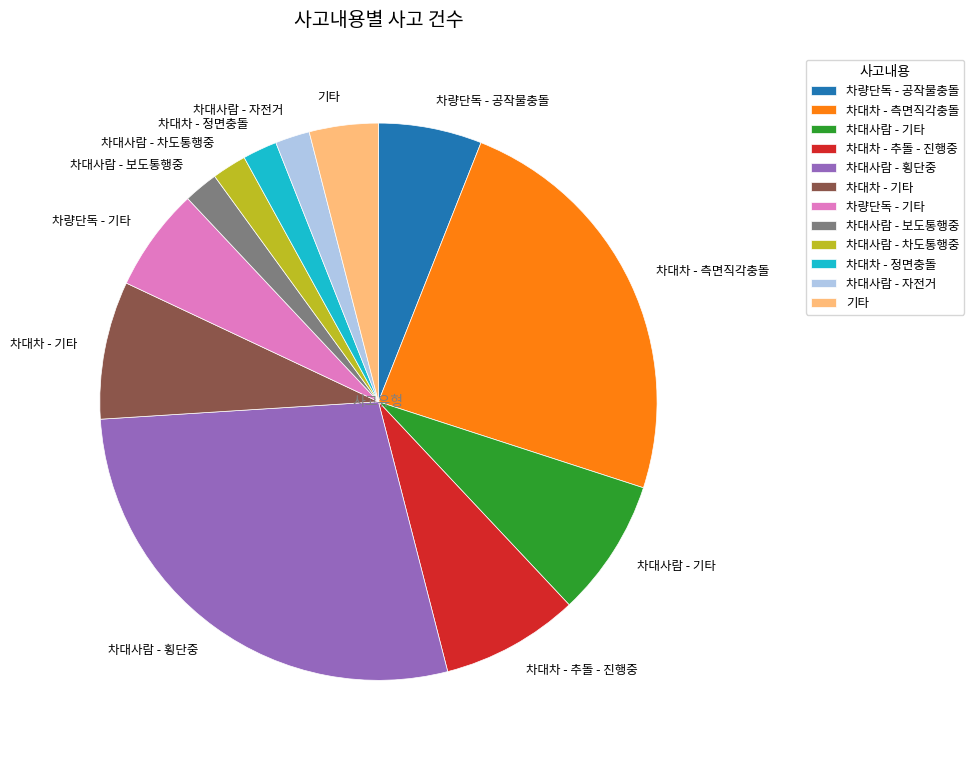

Does any single category account for the majority?

No